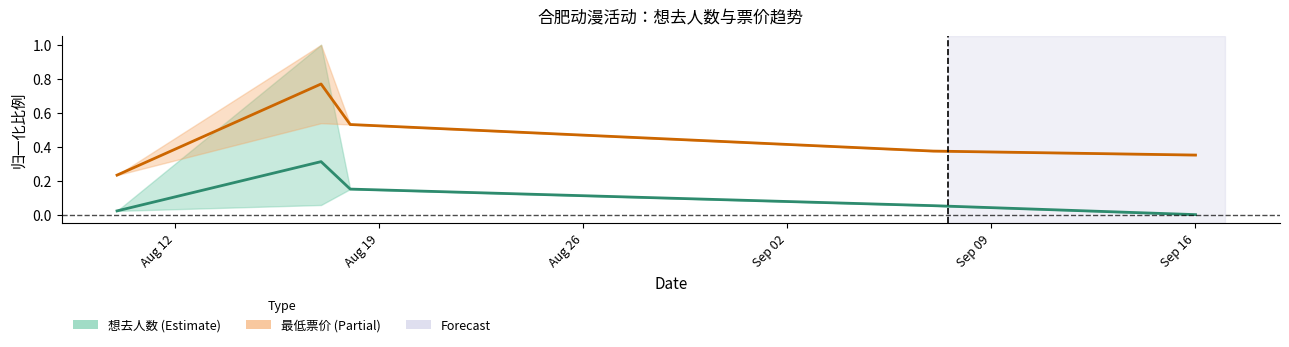

Is the value of 想去人数 (均值) at Sep 02 greater than the value of 最低票价 (均值) at Aug 26?

No